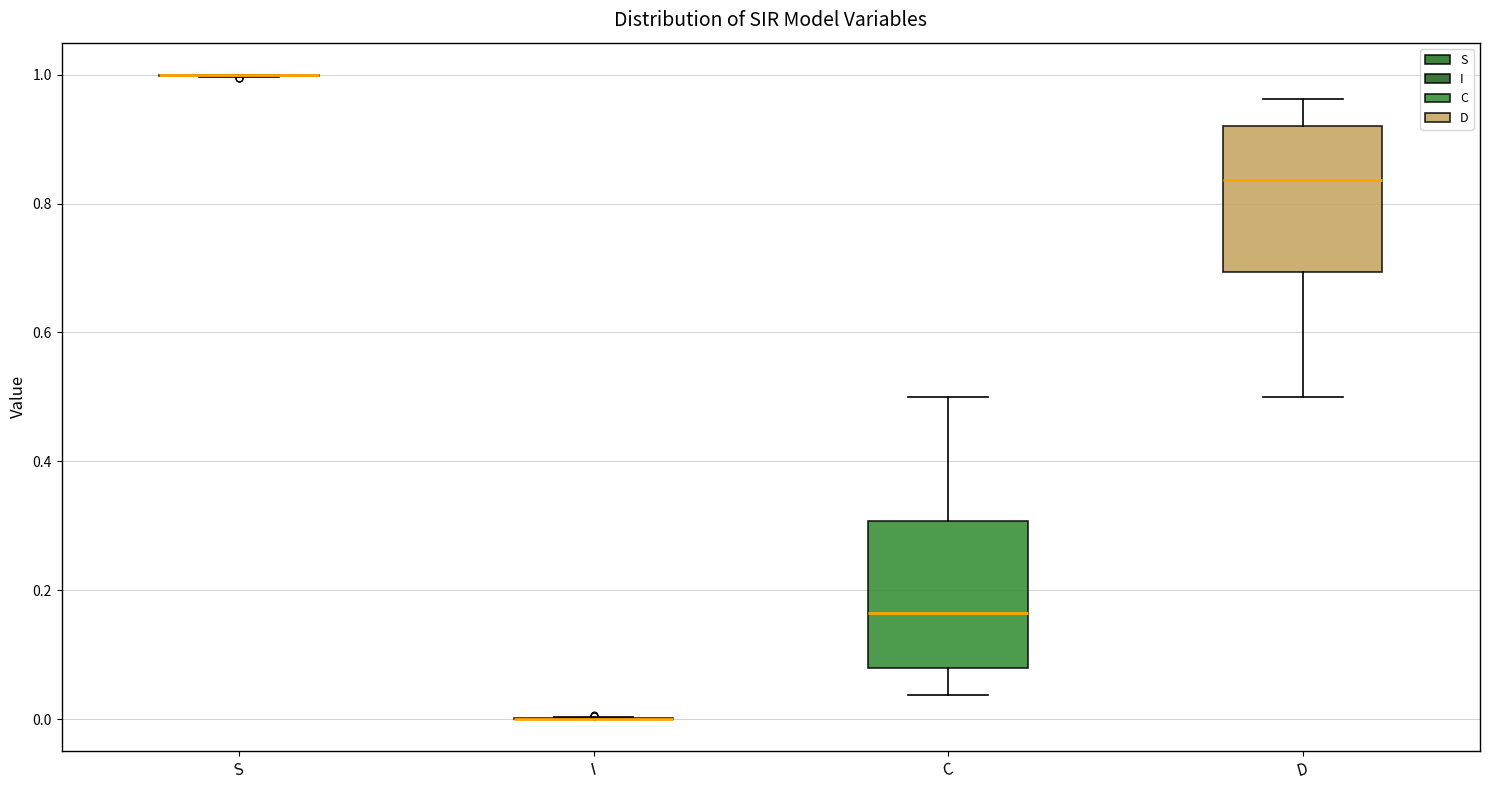

Reading left to right, transcribe this box plot: for each box, give where its median line is, the range the box spans, and where its two whiskers end, as read against the y-axis. The values are not printed on the chart, so give them approximately, as read against the axis.

S: box collapsed to a line at 1.00, whiskers 1.00 to 1.00
I: box collapsed to a line at 0.00, whiskers 0.00 to 0.00
C: median 0.16, box 0.08 to 0.30, whiskers 0.04 to 0.50
D: median 0.84, box 0.70 to 0.92, whiskers 0.50 to 0.96